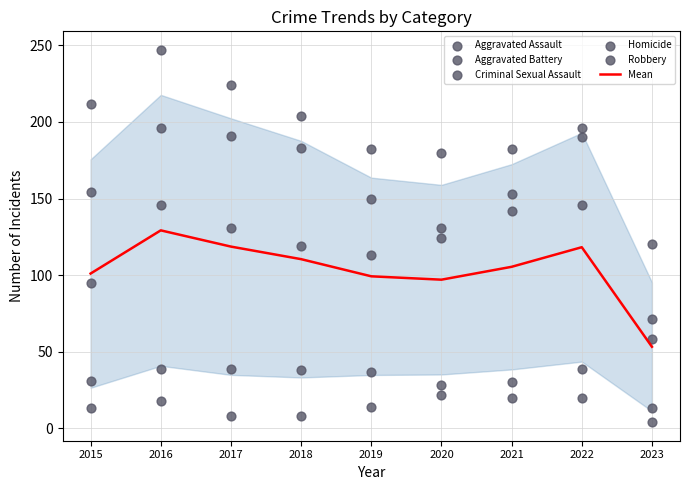

At which category is the sum across all series the highest?

2016